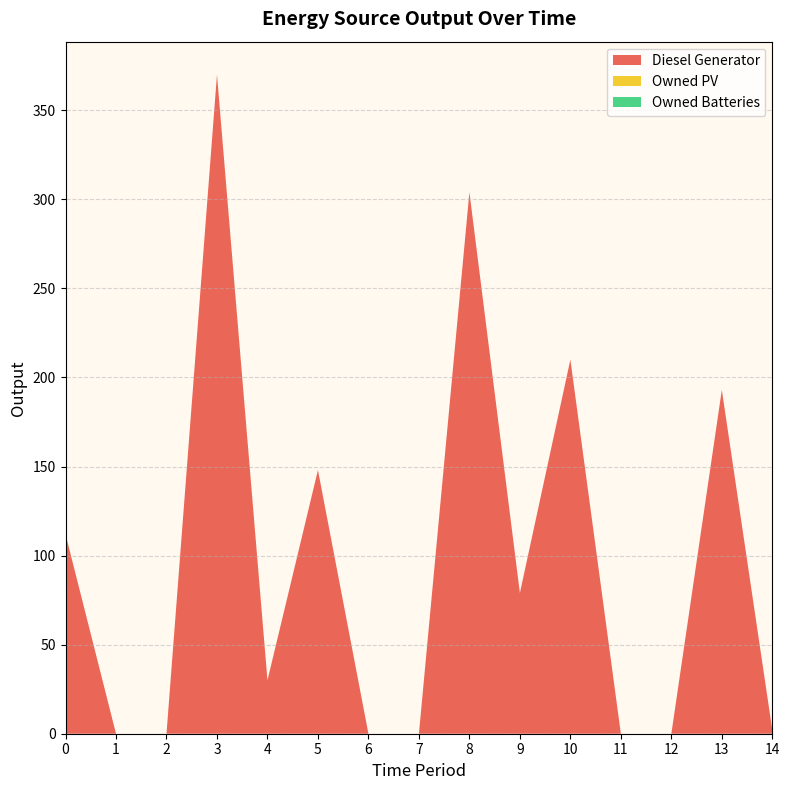

Reading right to left, list all the values displayed in this chart.

Diesel Generator: 2	193	0	0	210	79	304	0	0	148	30	370	0	0	112
Owned PV: 0	0	0	0	0	0	0	0	0	0	0	0	0	0	0
Owned Batteries: 0	0	0	0	0	0	0	0	0	0	0	0	0	0	0